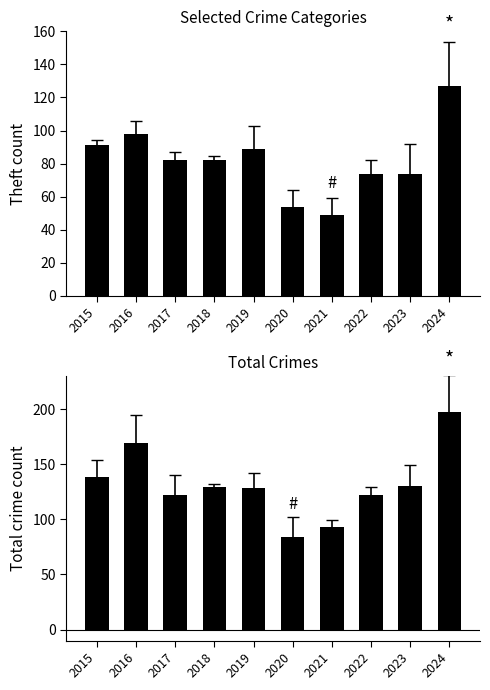

Is the value of Total at 2021 greater than the value of Theft at 2016?

No